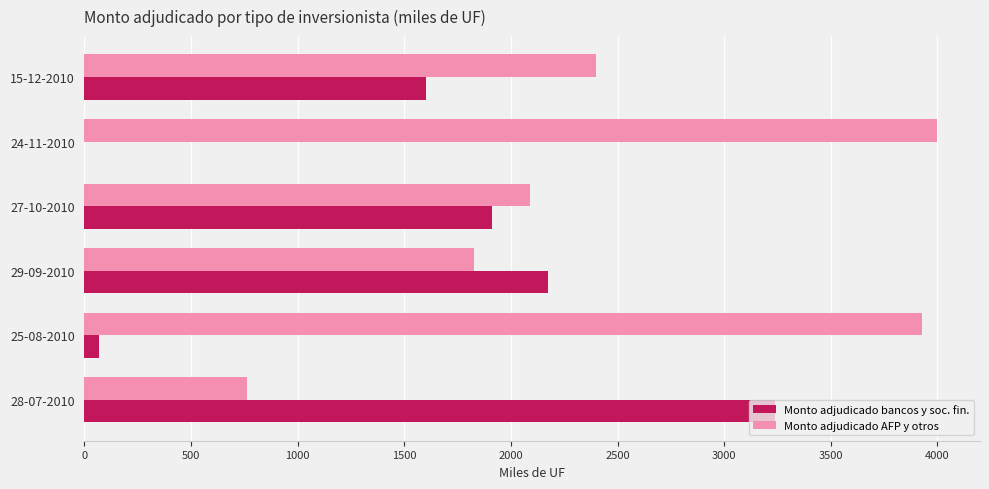

Is the value of Monto adjudicado AFP y otros at 25-08-2010 greater than the value of Monto adjudicado bancos y soc. fin. at 28-07-2010?

Yes